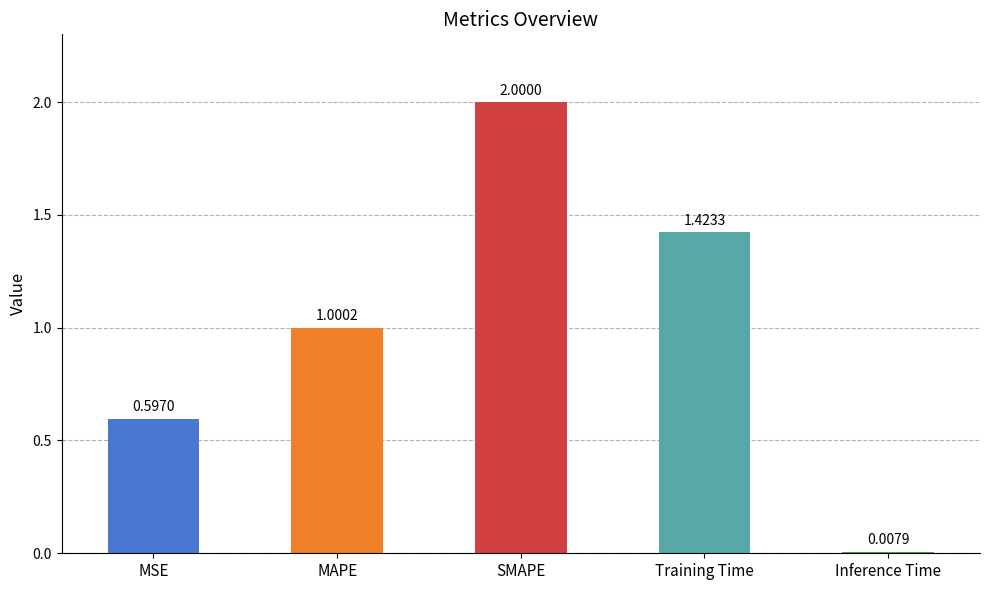

What position from the left is SMAPE?

3